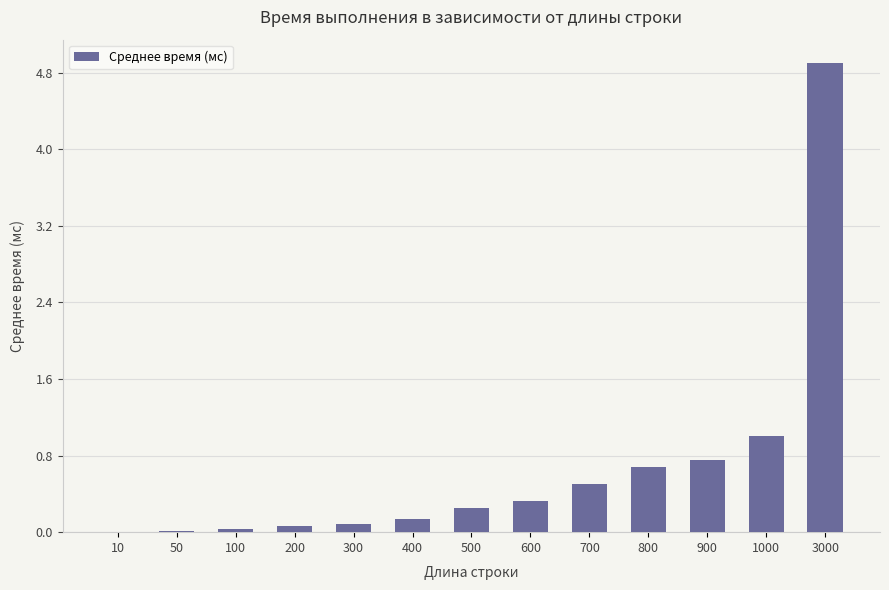

What is the sum of all values?

8.7